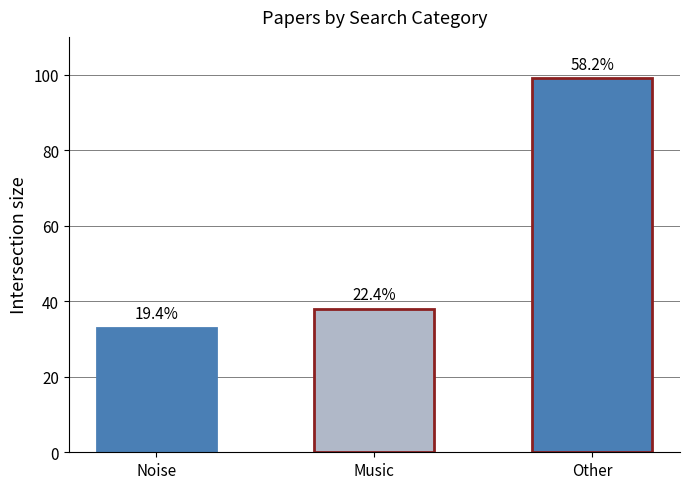

Does the chart contain any negative values?

No